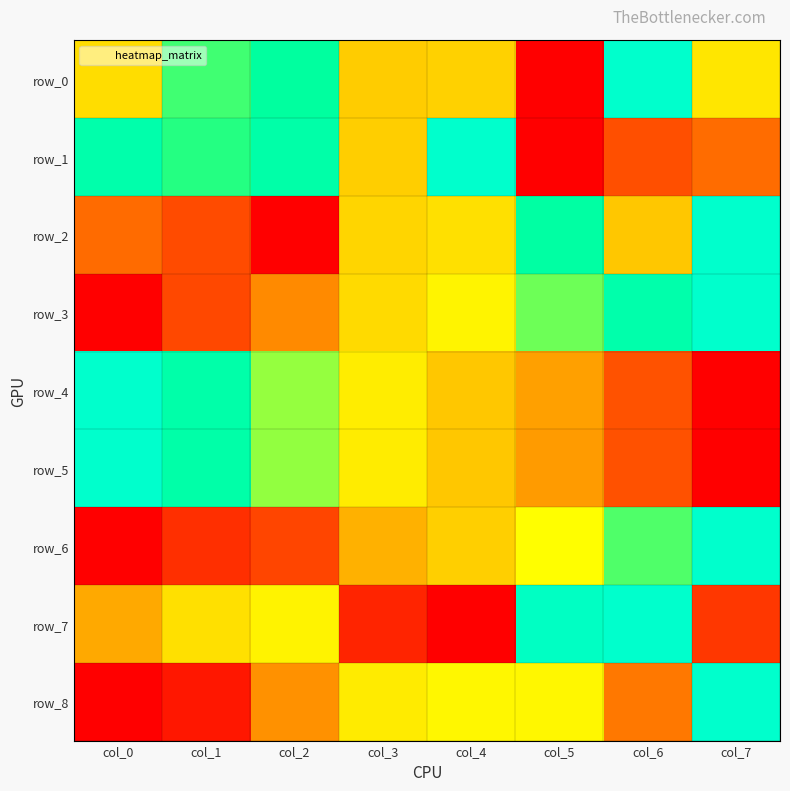

What is the difference between the highest and lowest values at col_5?

1.0